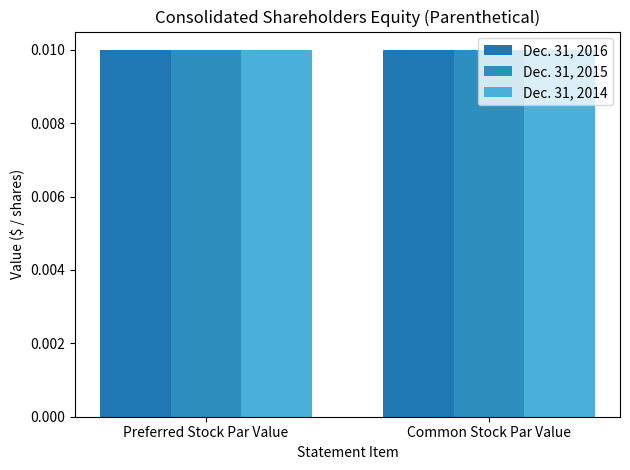

Which series has the largest total across all categories?

Dec. 31, 2016